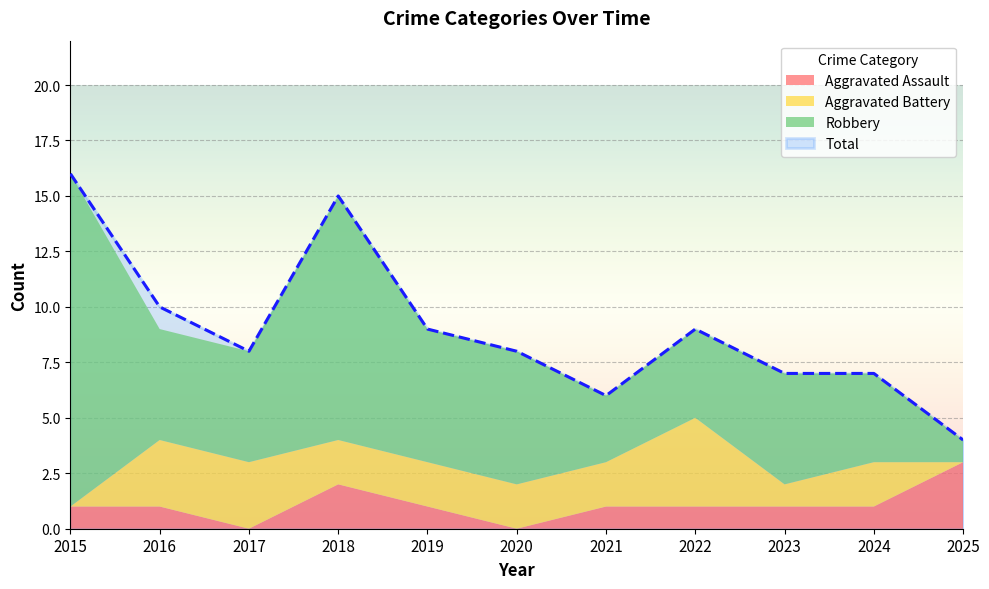

What is the average value of the Aggravated Battery series?

2